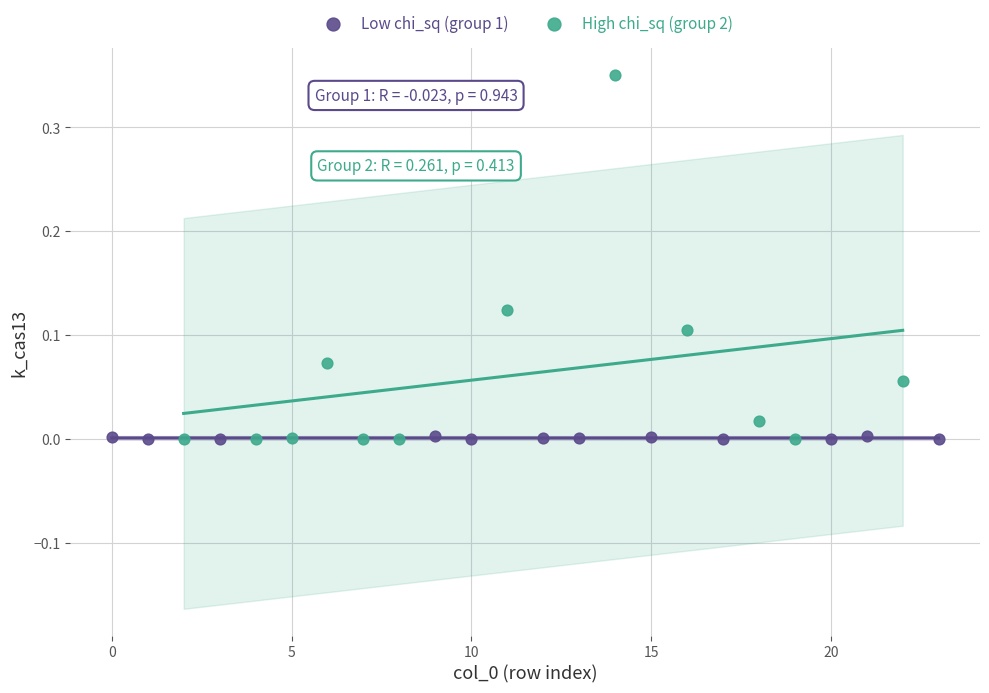

Which series has the largest Y range (max minus min)?

High chi_sq (group 2)